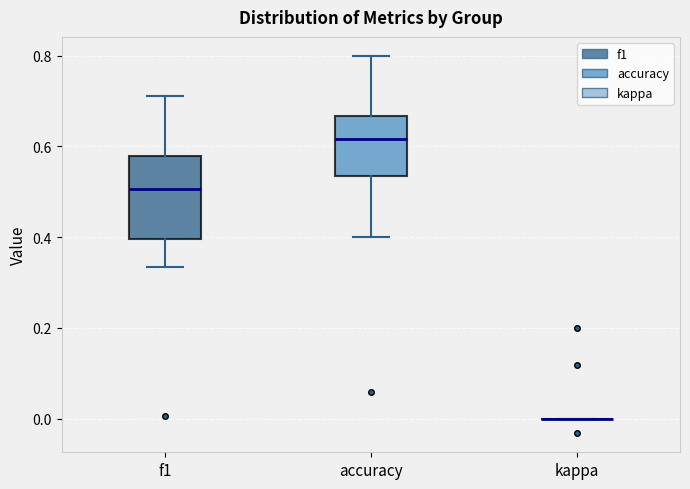

Reading left to right, read every box against the y-axis: the position of its median line, the range the box covers, and the ends of its whiskers. The values are not printed on the chart, so give them approximately, as read against the axis.

f1: median 0.50, box 0.40 to 0.58, whiskers 0.34 to 0.72
accuracy: median 0.62, box 0.54 to 0.66, whiskers 0.40 to 0.80
kappa: box collapsed to a line at 0.00, whiskers 0.00 to 0.00